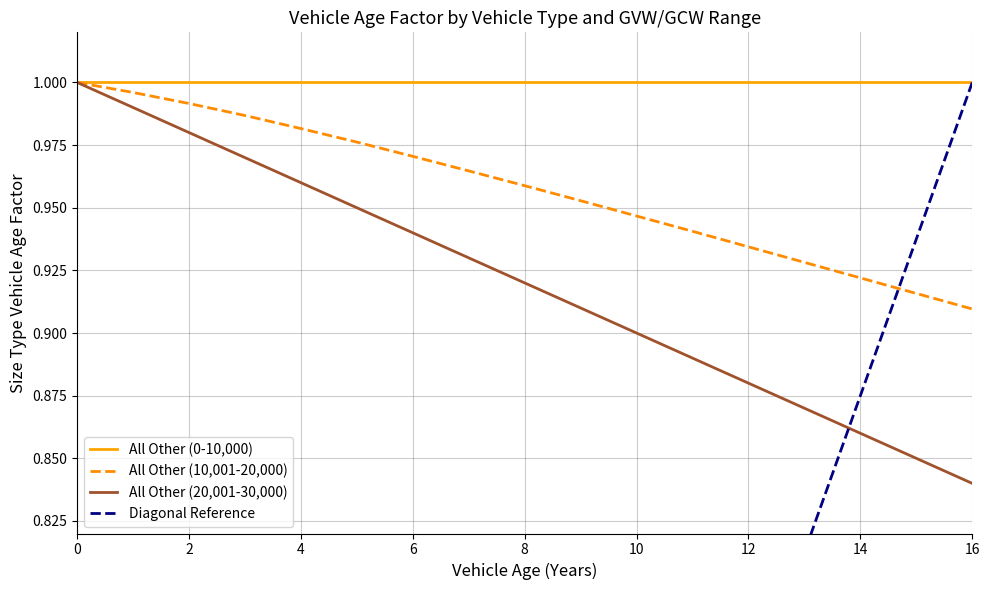

True or false: All Other (10,001-20,000) and All Other (20,001-30,000) cross at least once.

False